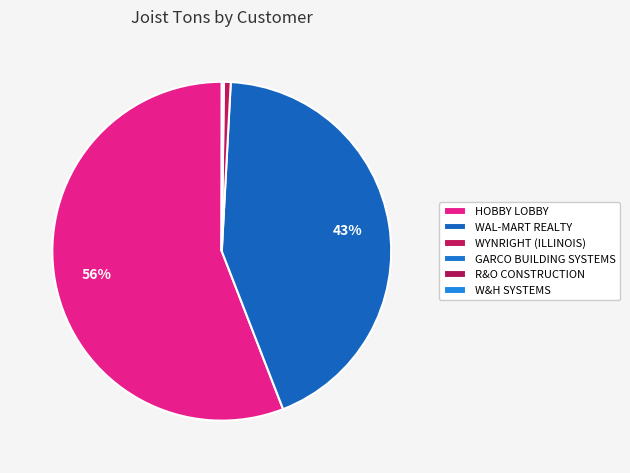

What percentage is NOT represented by R&O CONSTRUCTION?

100.0%